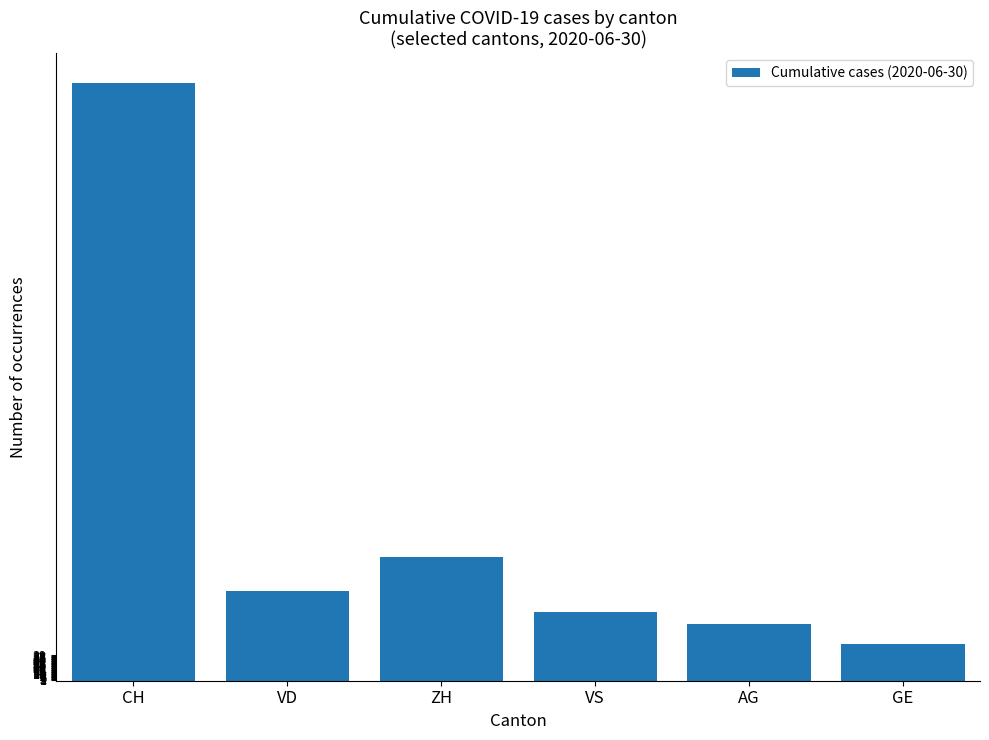

What position from the left is AG?

5